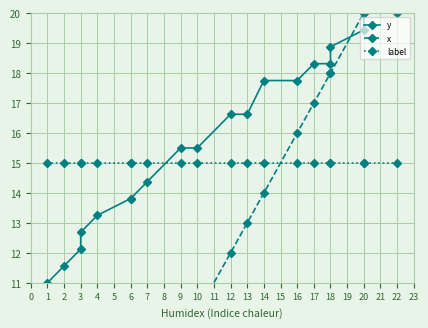

How many distinct data groups are displayed?

3